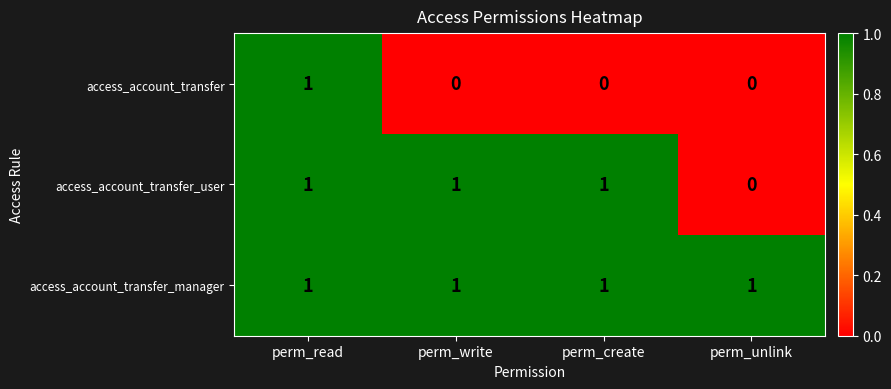

Reading right to left, extract all data points from this chart.

access_account_transfer: 0	0	0	1
access_account_transfer_user: 0	1	1	1
access_account_transfer_manager: 1	1	1	1